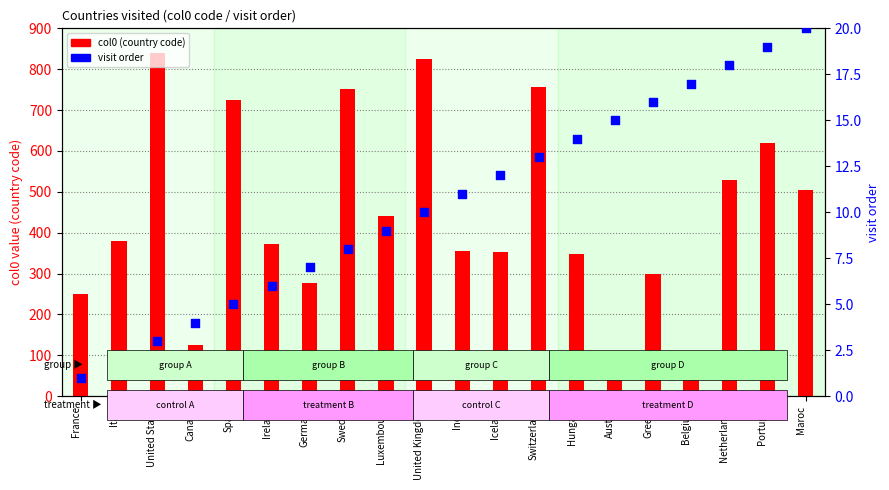

Which series reaches the minimum Y coordinate?

visit order